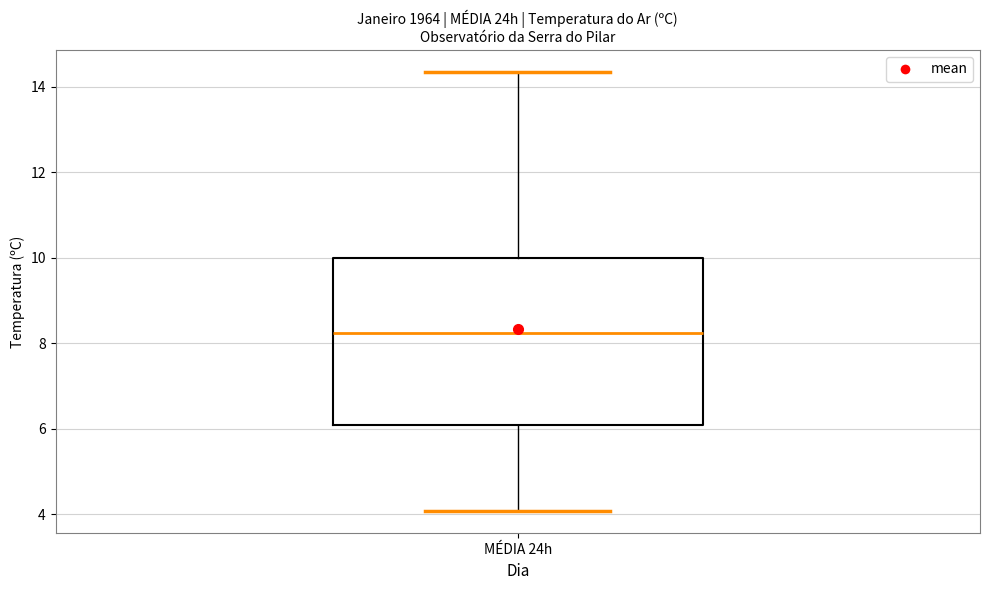

Where does the upper whisker of the box for MÉDIA 24h end on the y-axis? The values are not printed on the chart, so give them approximately, as read against the axis.

14.4